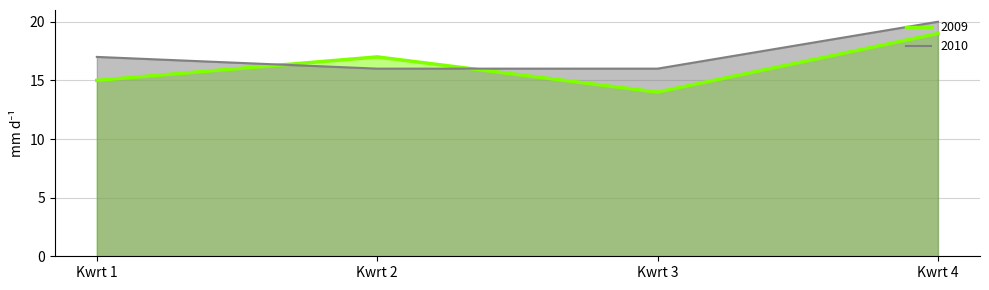

What is the total value across all series at Kwrt 2?

33